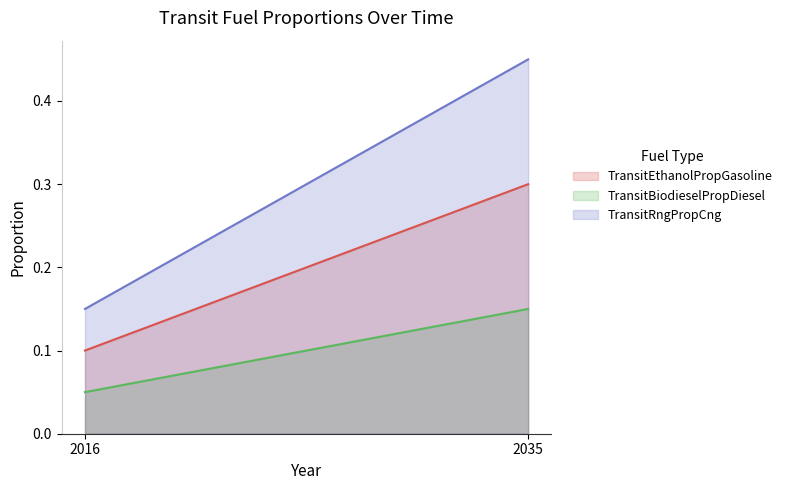

Reading left to right, transcribe all the data shown in this chart.

TransitEthanolPropGasoline: 2016=0.1	2035=0.3
TransitBiodieselPropDiesel: 2016=0.1	2035=0.1
TransitRngPropCng: 2016=0.1	2035=0.5